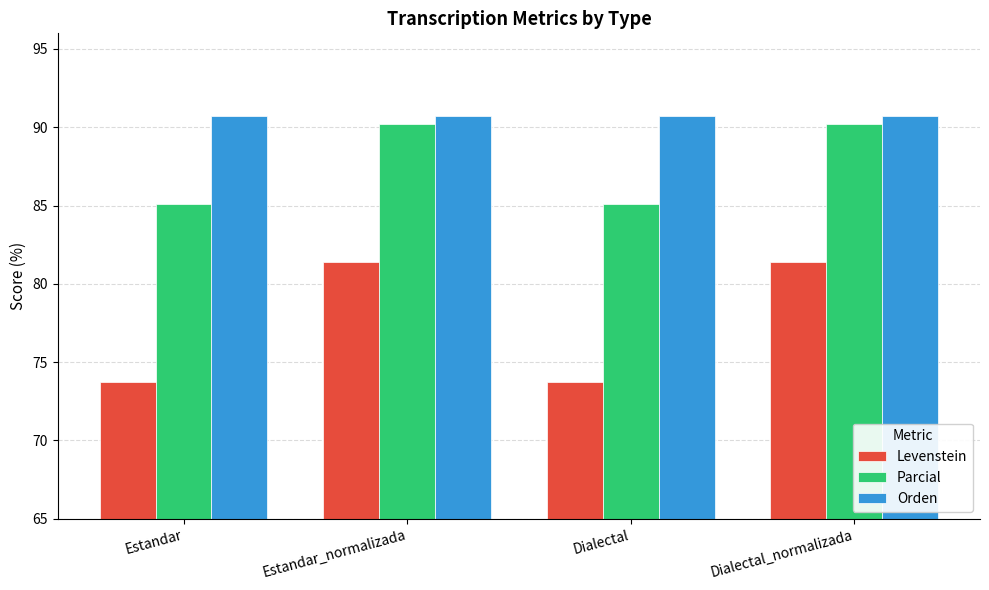

Reading left to right, extract all data points from this chart.

Levenstein: 73.7	81.4	73.7	81.4
Parcial: 85.1	90.2	85.1	90.2
Orden: 90.7	90.7	90.7	90.7